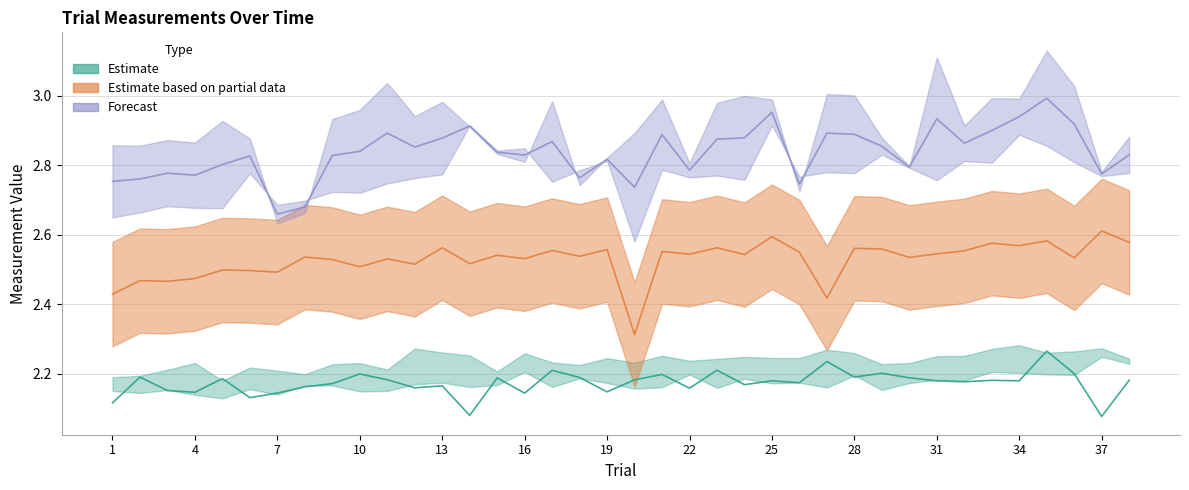

The value of Col 2 values at 36 is 1.4. True or false?

False